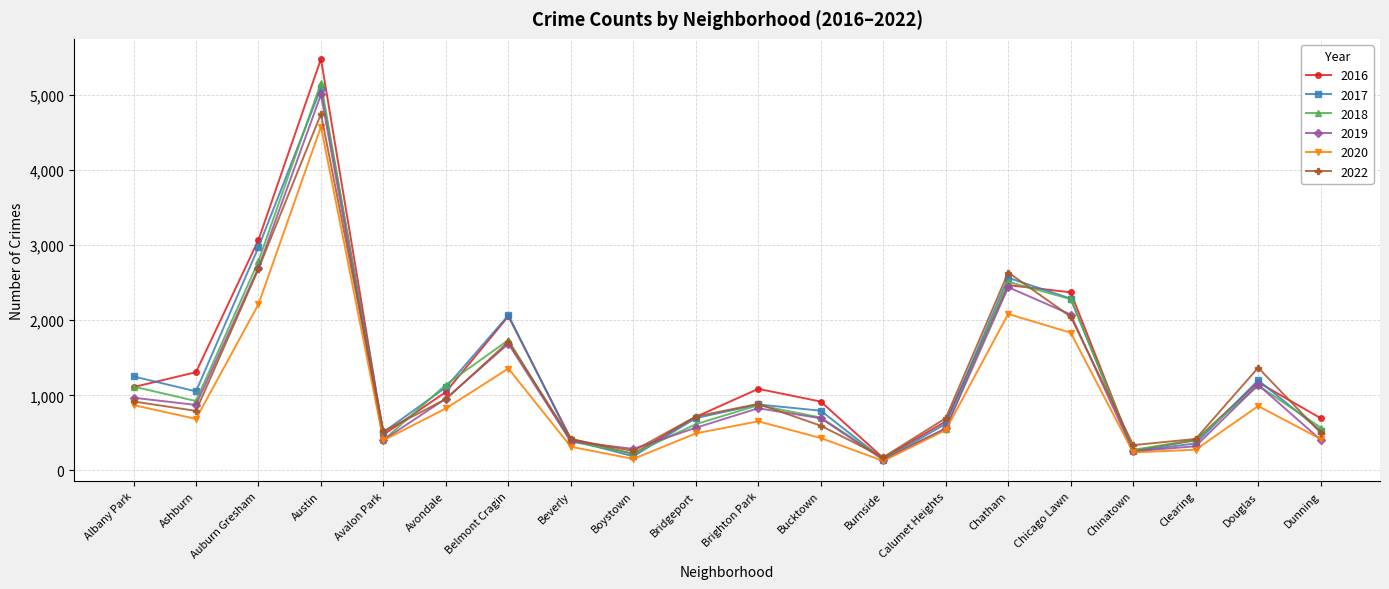

At which category is the sum across all series the highest?

Austin